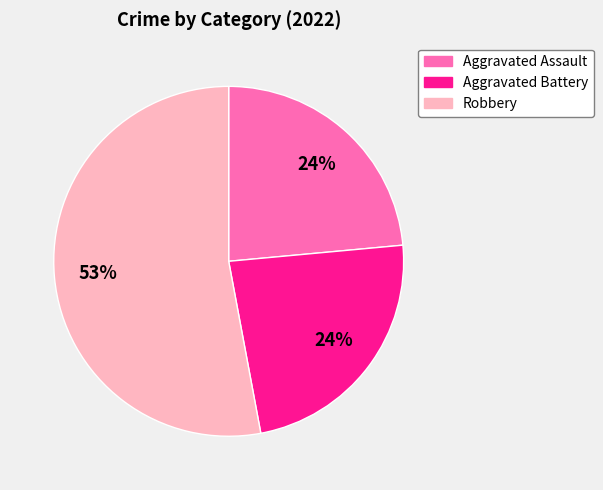

Is there any slice that represents more than half of the pie?

Yes